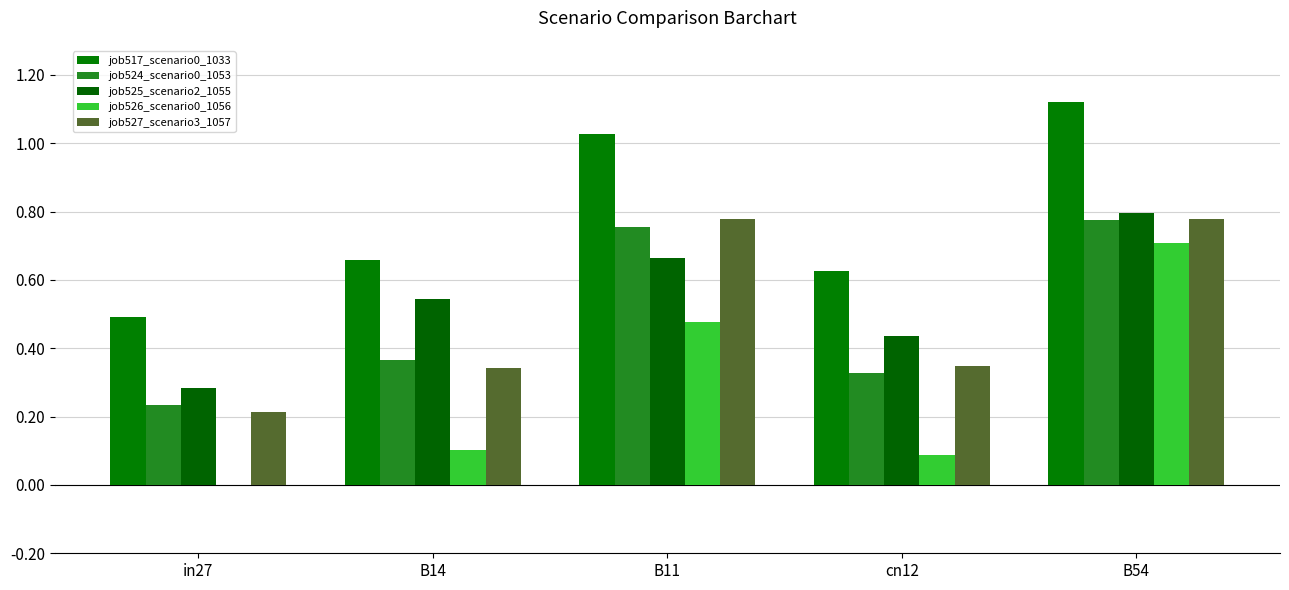

How many distinct data groups are displayed?

5